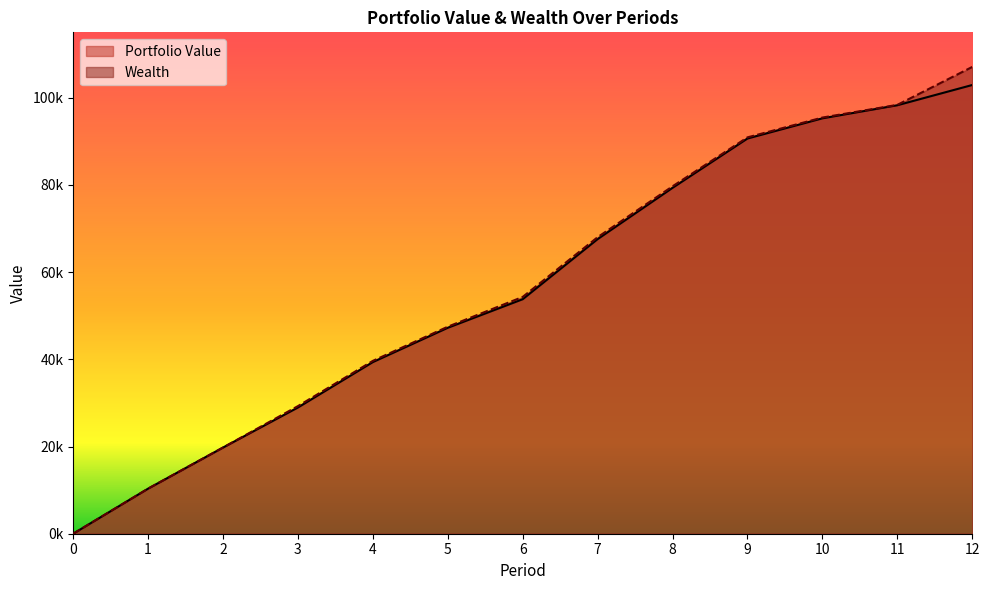

Reading right to left, transcribe all the data shown in this chart.

Portfolio Value: 102919.6	98276.3	95274.7	90644.3	79330.6	67569.4	53785.4	47232.5	39363.2	28947.9	19766.4	10341.7	0.0
Wealth: 107067.2	98365.0	95452.0	90910.3	79685.3	68012.8	54317.5	47481.2	39647.5	29267.7	19766.4	10341.7	0.0